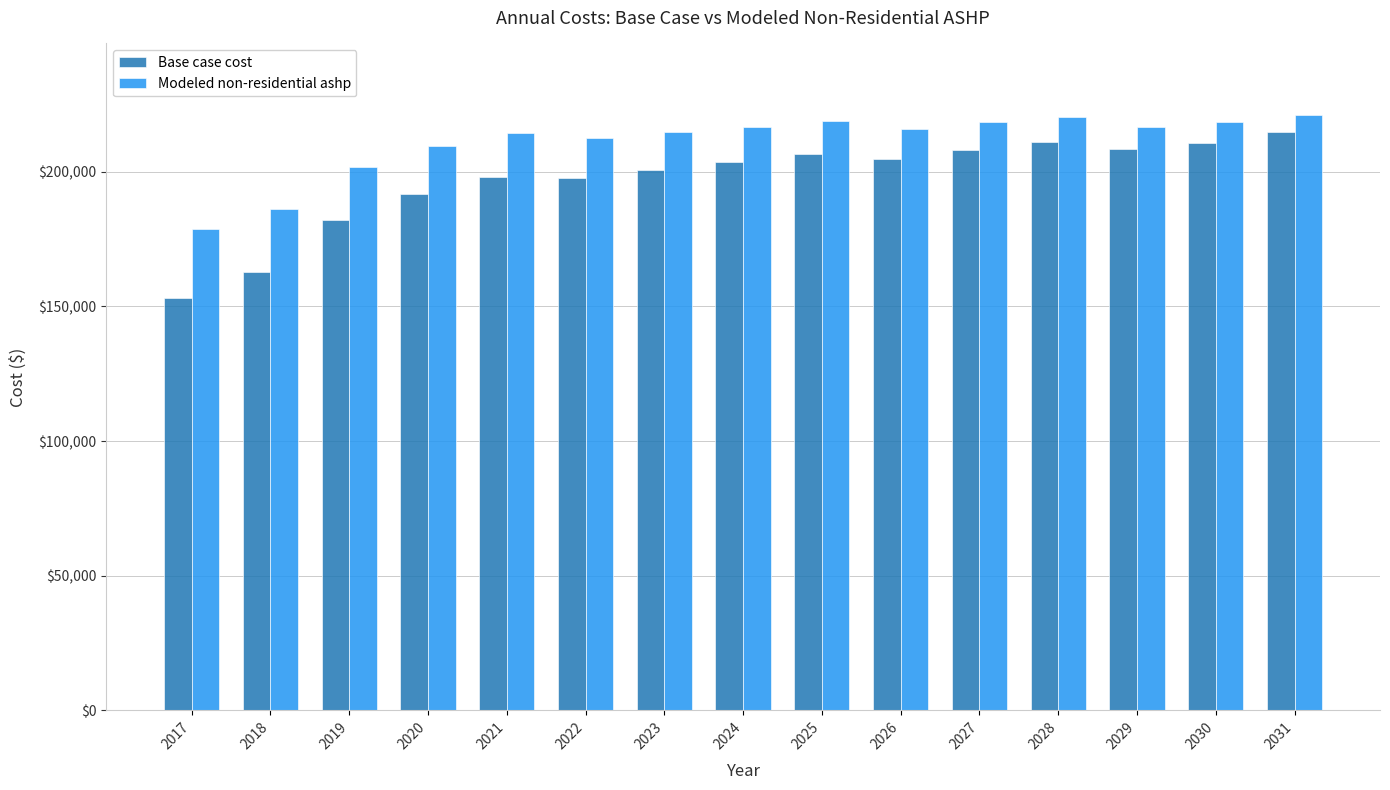

What is the approximate value of Base case cost at 2030?

210857.2